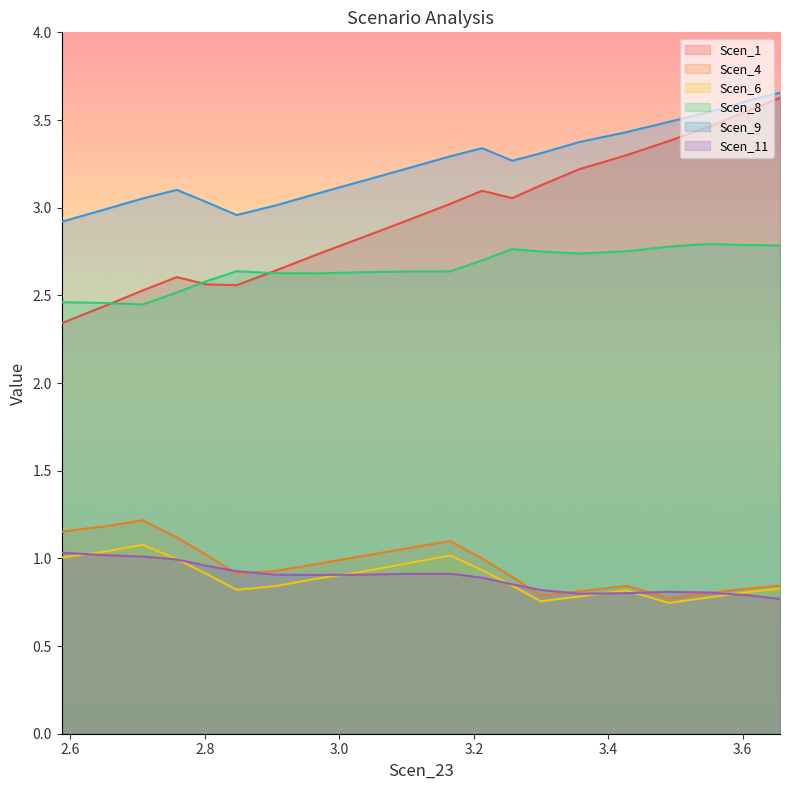

Reading left to right, what are all the values shown in this chart?

Scen_1: 3.655549551200586=3.6	3.6074702214245655=3.6	3.5470360976951825=3.5	3.489940146550421=3.4	3.4273191396356335=3.3	3.3571949248068744=3.2	3.2996508292426046=3.1	3.2571946320395155=3.1	3.2125349530181193=3.1	3.165142169588905=3.0	3.1012033949181643=2.9	3.035172296211429=2.8	2.9684284979255438=2.7	2.9052939635103896=2.6	2.8473248626492174=2.6	2.8034301896716576=2.6	2.758306275504844=2.6	2.7077488462444412=2.5	2.648635504380749=2.4	2.5869786755885804=2.3
Scen_4: 3.655549551200586=0.8	3.6074702214245655=0.8	3.5470360976951825=0.8	3.489940146550421=0.8	3.4273191396356335=0.8	3.3571949248068744=0.8	3.2996508292426046=0.8	3.2571946320395155=0.9	3.2125349530181193=1.0	3.165142169588905=1.1	3.1012033949181643=1.1	3.035172296211429=1.0	2.9684284979255438=1.0	2.9052939635103896=0.9	2.8473248626492174=0.9	2.8034301896716576=1.0	2.758306275504844=1.1	2.7077488462444412=1.2	2.648635504380749=1.2	2.5869786755885804=1.2
Scen_6: 3.655549551200586=0.8	3.6074702214245655=0.8	3.5470360976951825=0.8	3.489940146550421=0.7	3.4273191396356335=0.8	3.3571949248068744=0.8	3.2996508292426046=0.8	3.2571946320395155=0.8	3.2125349530181193=0.9	3.165142169588905=1.0	3.1012033949181643=1.0	3.035172296211429=0.9	2.9684284979255438=0.9	2.9052939635103896=0.8	2.8473248626492174=0.8	2.8034301896716576=0.9	2.758306275504844=1.0	2.7077488462444412=1.1	2.648635504380749=1.0	2.5869786755885804=1.0
Scen_8: 3.655549551200586=2.8	3.6074702214245655=2.8	3.5470360976951825=2.8	3.489940146550421=2.8	3.4273191396356335=2.8	3.3571949248068744=2.7	3.2996508292426046=2.8	3.2571946320395155=2.8	3.2125349530181193=2.7	3.165142169588905=2.6	3.1012033949181643=2.6	3.035172296211429=2.6	2.9684284979255438=2.6	2.9052939635103896=2.6	2.8473248626492174=2.6	2.8034301896716576=2.6	2.758306275504844=2.5	2.7077488462444412=2.4	2.648635504380749=2.5	2.5869786755885804=2.5
Scen_9: 3.655549551200586=3.7	3.6074702214245655=3.6	3.5470360976951825=3.5	3.489940146550421=3.5	3.4273191396356335=3.4	3.3571949248068744=3.4	3.2996508292426046=3.3	3.2571946320395155=3.3	3.2125349530181193=3.3	3.165142169588905=3.3	3.1012033949181643=3.2	3.035172296211429=3.2	2.9684284979255438=3.1	2.9052939635103896=3.0	2.8473248626492174=3.0	2.8034301896716576=3.0	2.758306275504844=3.1	2.7077488462444412=3.1	2.648635504380749=3.0	2.5869786755885804=2.9
Scen_11: 3.655549551200586=0.8	3.6074702214245655=0.8	3.5470360976951825=0.8	3.489940146550421=0.8	3.4273191396356335=0.8	3.3571949248068744=0.8	3.2996508292426046=0.8	3.2571946320395155=0.9	3.2125349530181193=0.9	3.165142169588905=0.9	3.1012033949181643=0.9	3.035172296211429=0.9	2.9684284979255438=0.9	2.9052939635103896=0.9	2.8473248626492174=0.9	2.8034301896716576=1.0	2.758306275504844=1.0	2.7077488462444412=1.0	2.648635504380749=1.0	2.5869786755885804=1.0